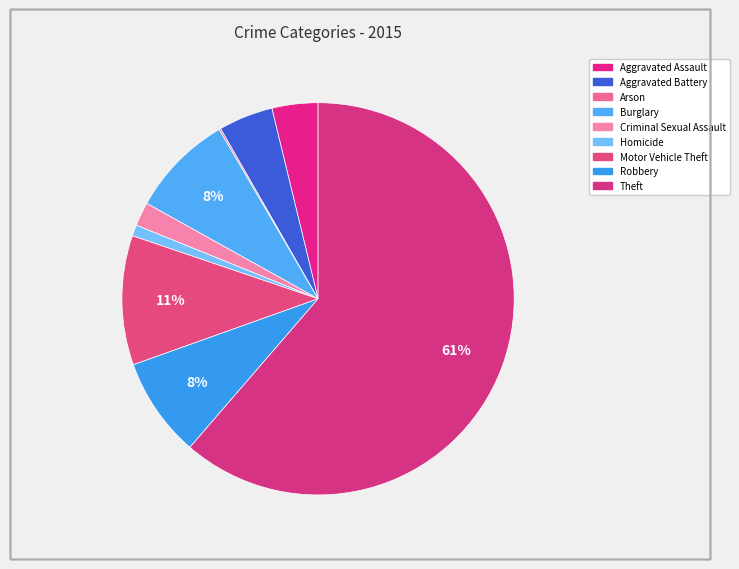

What percentage do Aggravated Assault and Aggravated Battery together represent?

8.3%